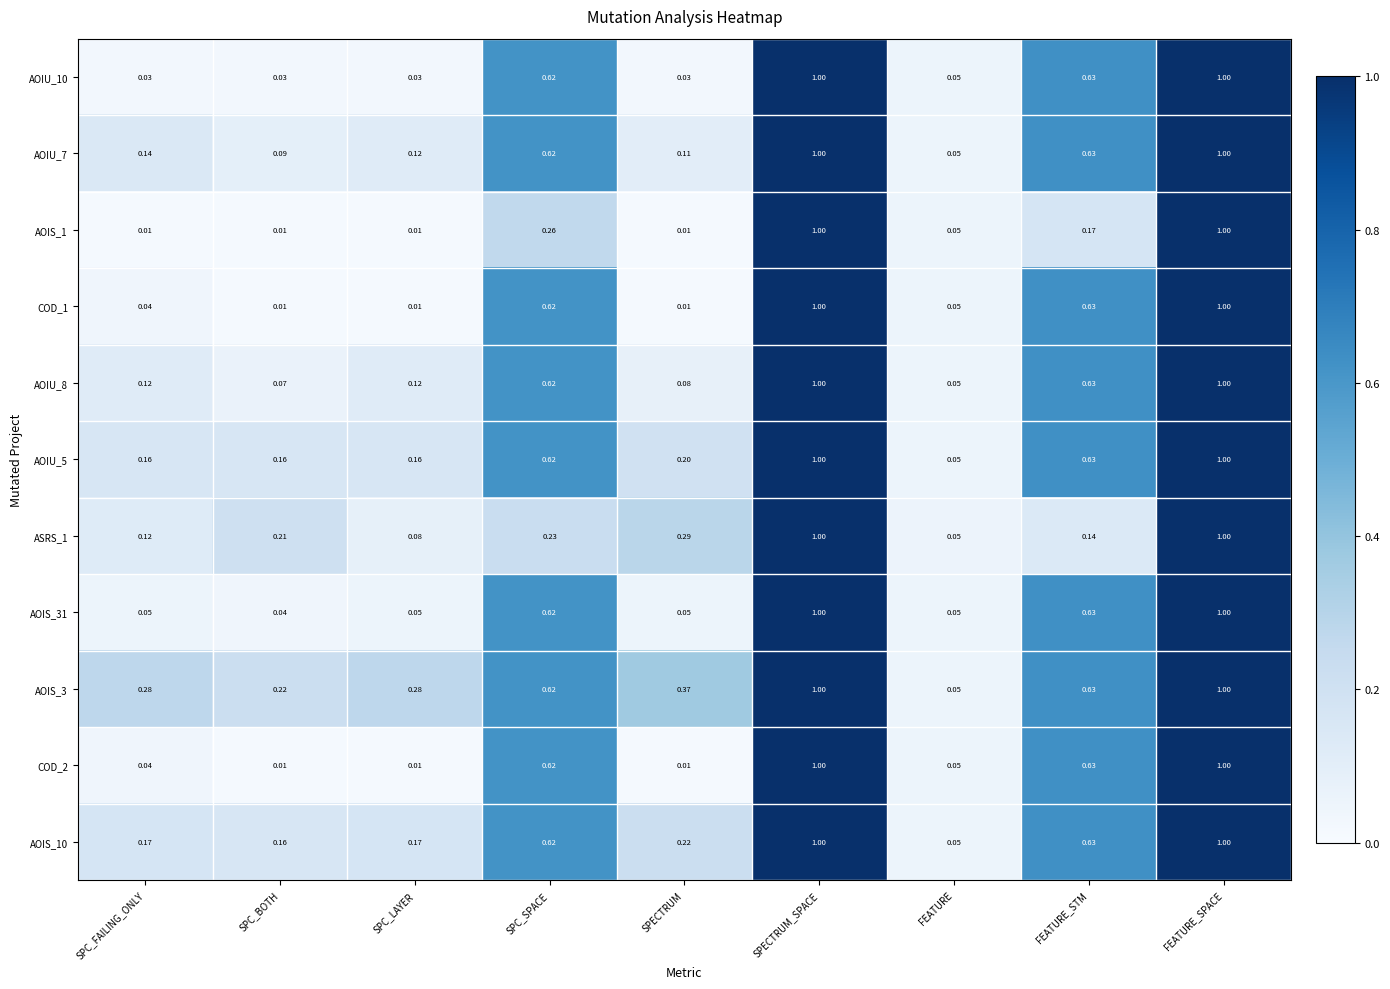

Where is AOIS_31 nearest to the value 0?

SPC_BOTH